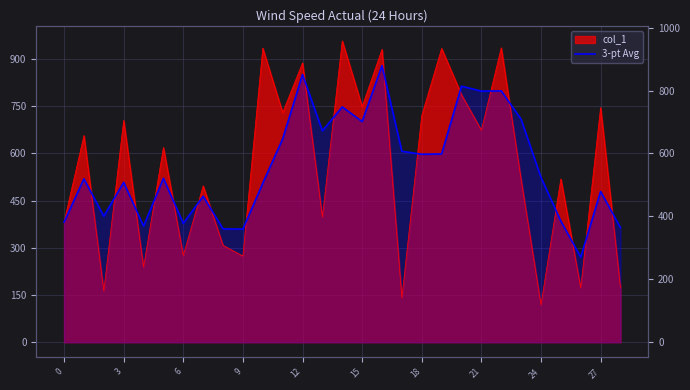

Where is the data nearest to the value 574?

18